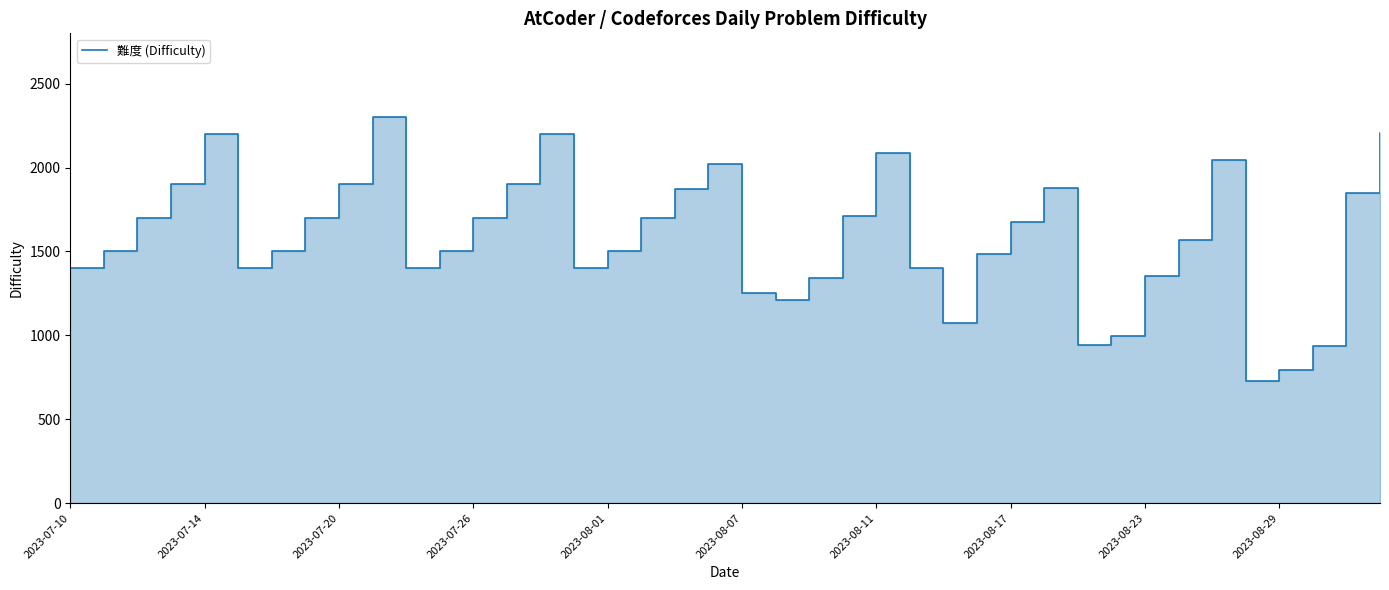

Is it true that the value at 2023-08-11 is 2882?

False